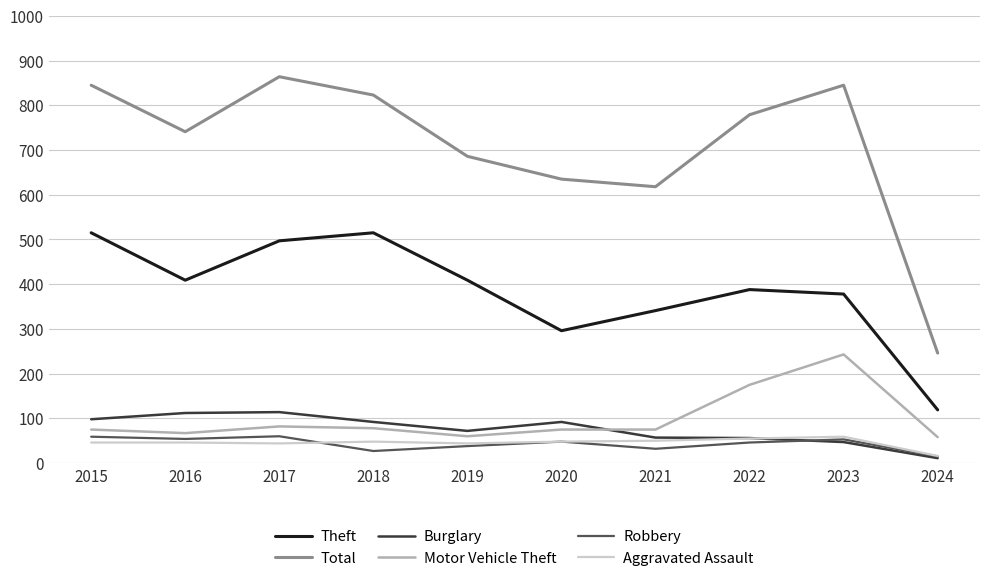

True or false: Robbery and Aggravated Assault intersect in this chart.

True